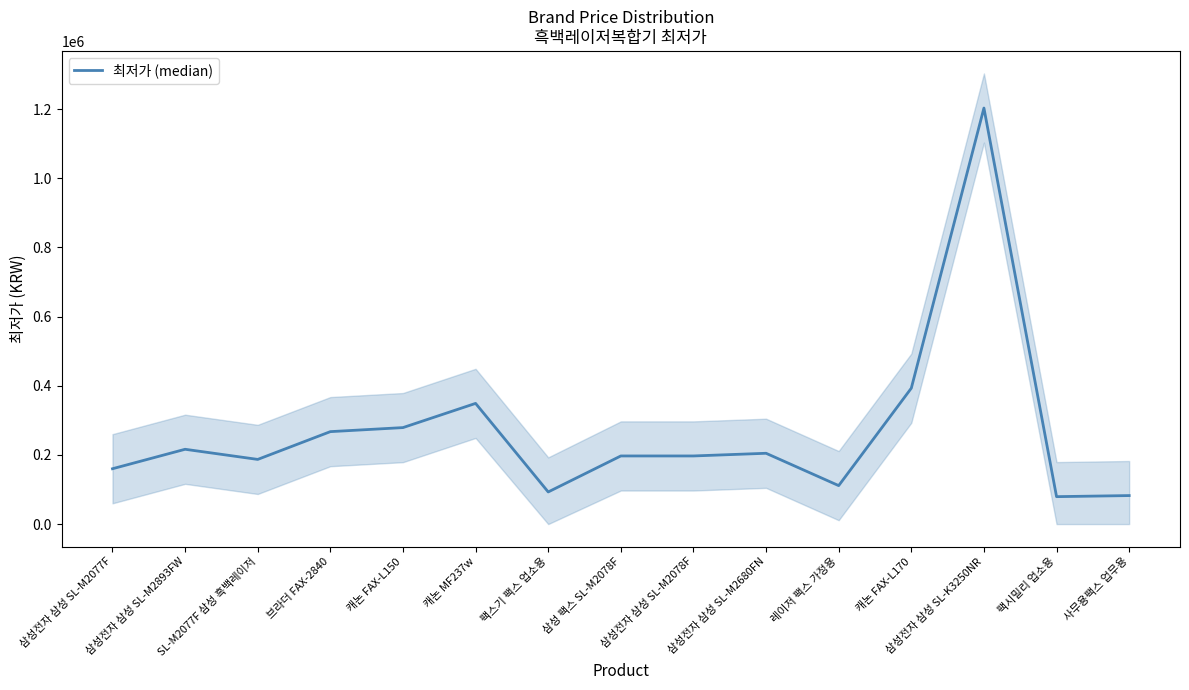

True or false: there are more than 2 points higher than both neighbors.

True